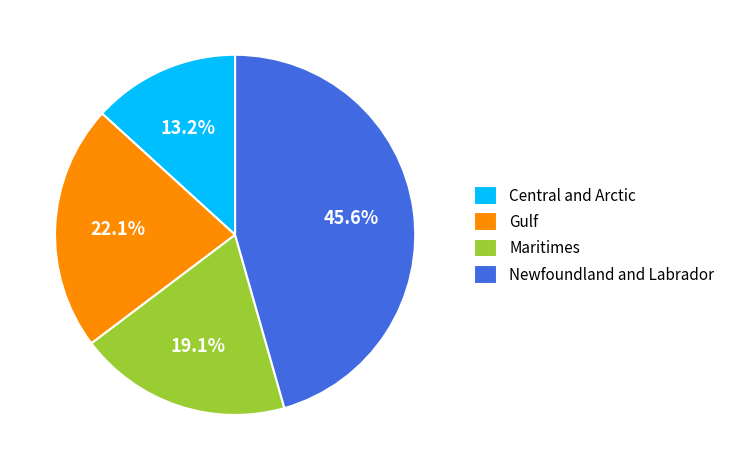

Which slice is the smallest?

Central and Arctic